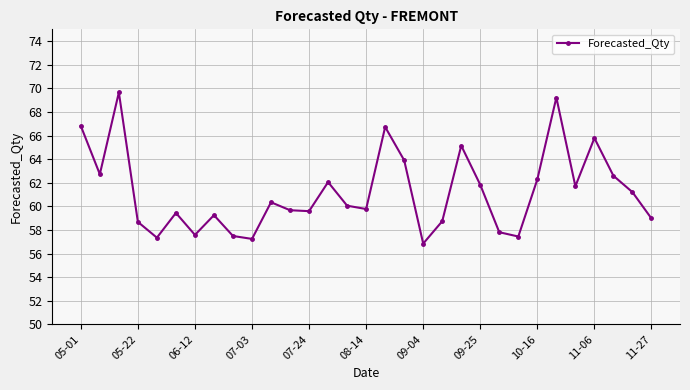

How many points are higher than both their immediate neighbors (excluding endpoints)?

9